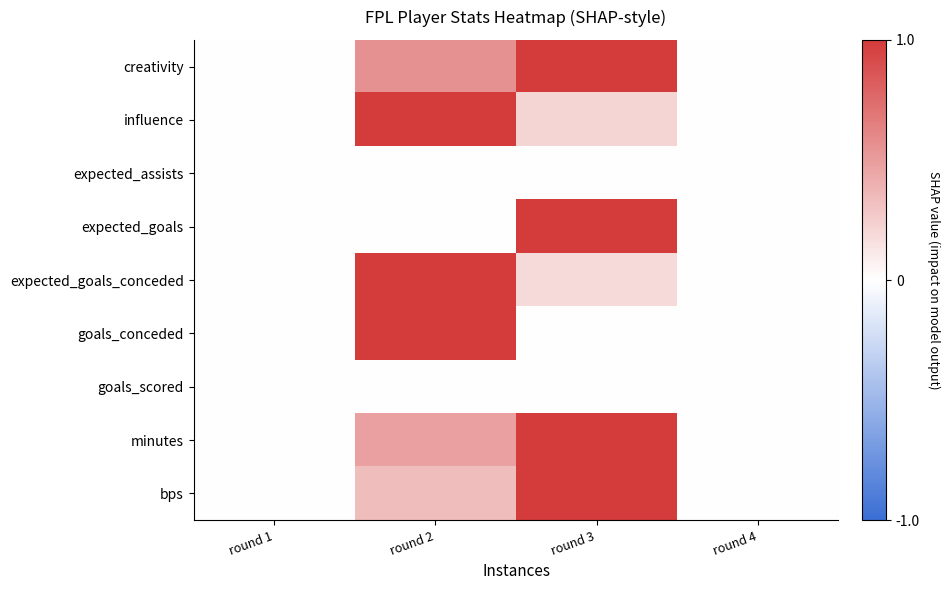

Reading left to right, list all the values displayed in this chart.

creativity: round 1=0.0	round 2=0.6	round 3=1.0	round 4=0.0
influence: round 1=0.0	round 2=1.0	round 3=0.2	round 4=0.0
expected_assists: round 1=0.0	round 2=0.0	round 3=0.0	round 4=0.0
expected_goals: round 1=0.0	round 2=0.0	round 3=1.0	round 4=0.0
expected_goals_conceded: round 1=0.0	round 2=1.0	round 3=0.2	round 4=0.0
goals_conceded: round 1=0.0	round 2=1.0	round 3=0.0	round 4=0.0
goals_scored: round 1=0.0	round 2=0.0	round 3=0.0	round 4=0.0
minutes: round 1=0.0	round 2=0.5	round 3=1.0	round 4=0.0
bps: round 1=0.0	round 2=0.3	round 3=1.0	round 4=0.0